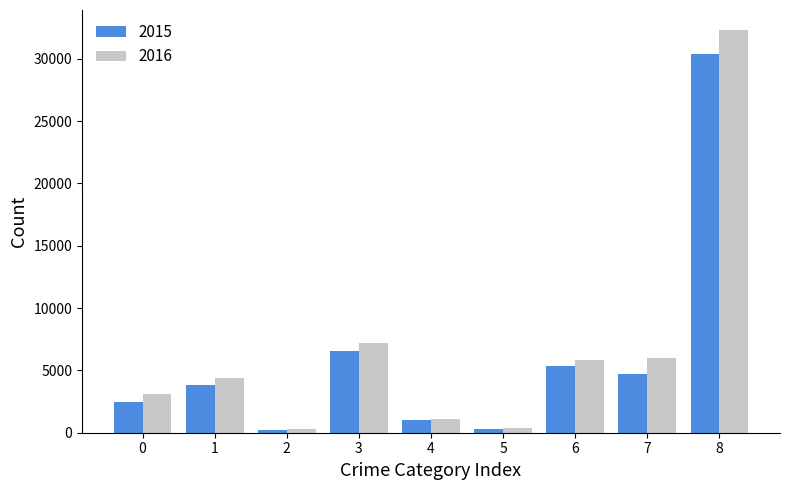

Is the value of 2015 at 3 greater than the value of 2016 at 1?

Yes